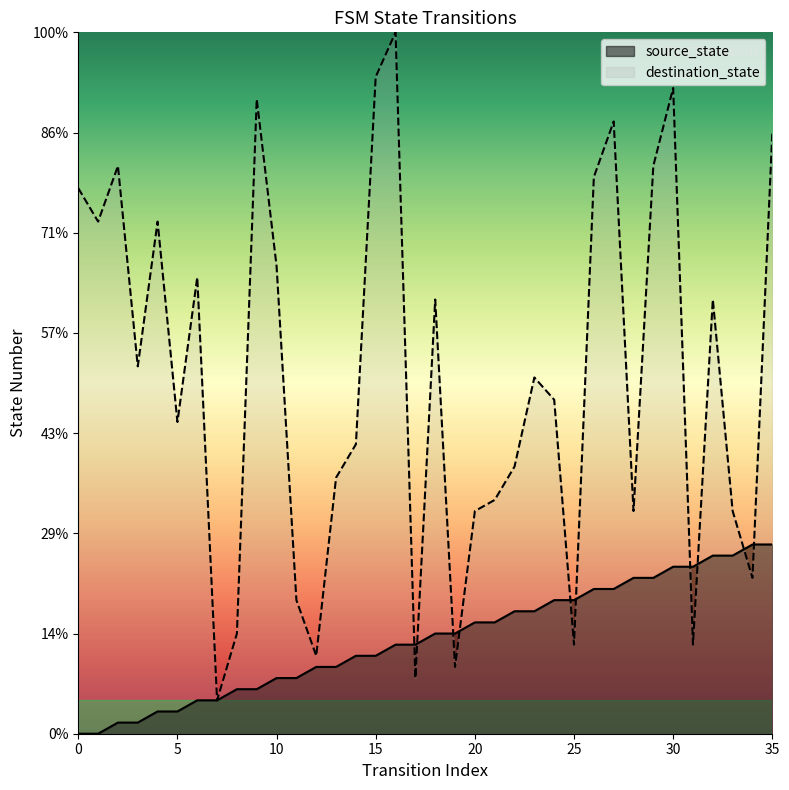

After their last crossing, which series has the higher values: destination_state or source_state?

destination_state